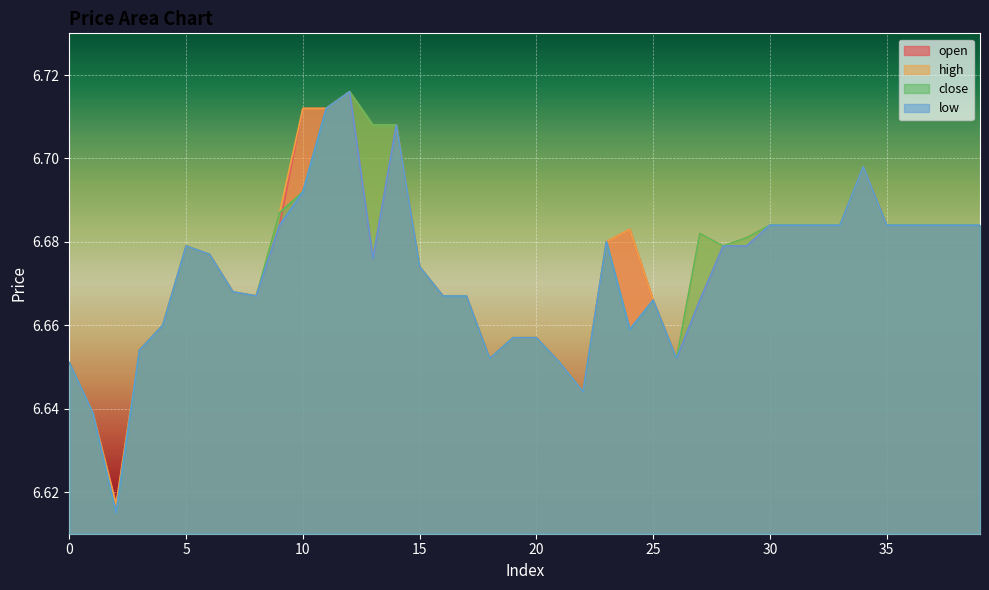

How many lines are shown in the chart?

4